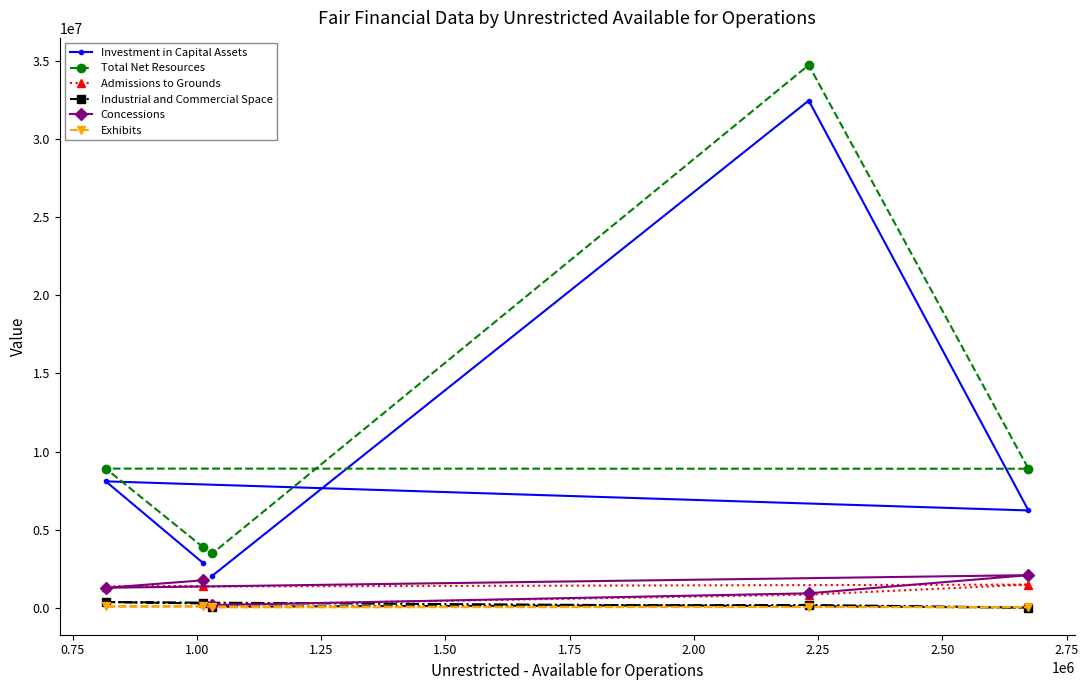

Which series has the largest total across all categories?

Total Net Resources